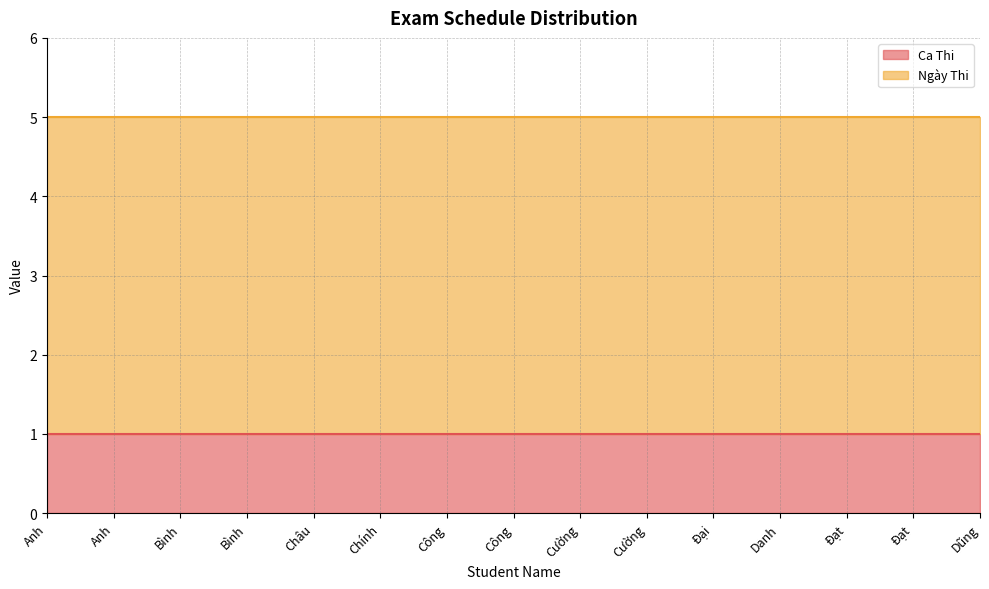

Rank the categories by Ca Thi value from lowest to highest.

Anh, Anh, Bình, Bình, Châu, Chính, Công, Công, Cường, Cường, Đại, Danh, Đạt, Đạt, Dũng